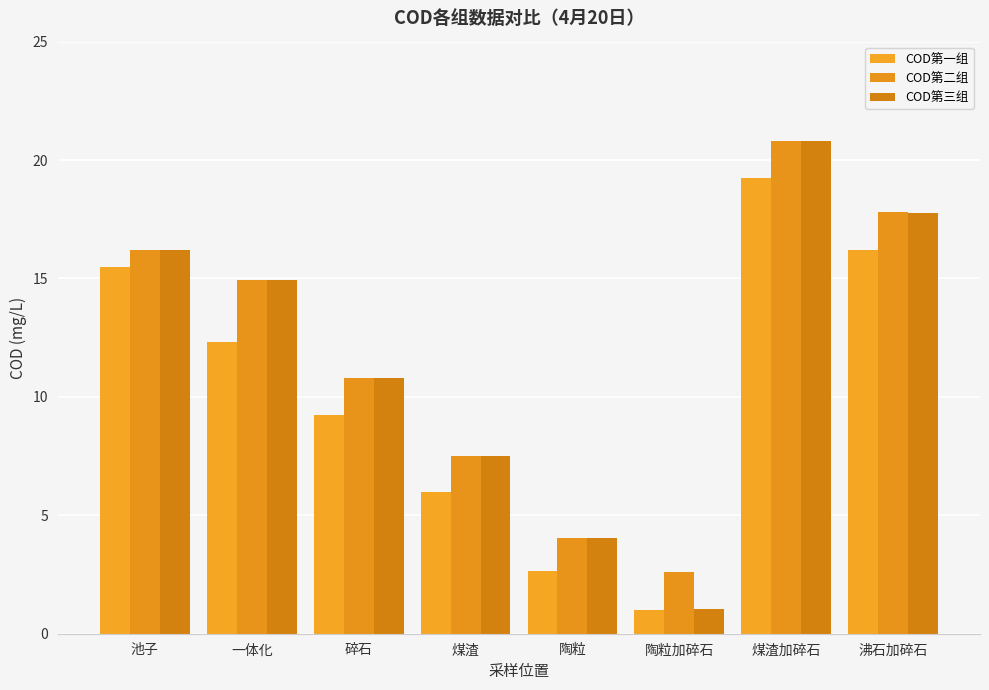

The value of COD第一组 at 沸石加碎石 is 7.5. True or false?

False